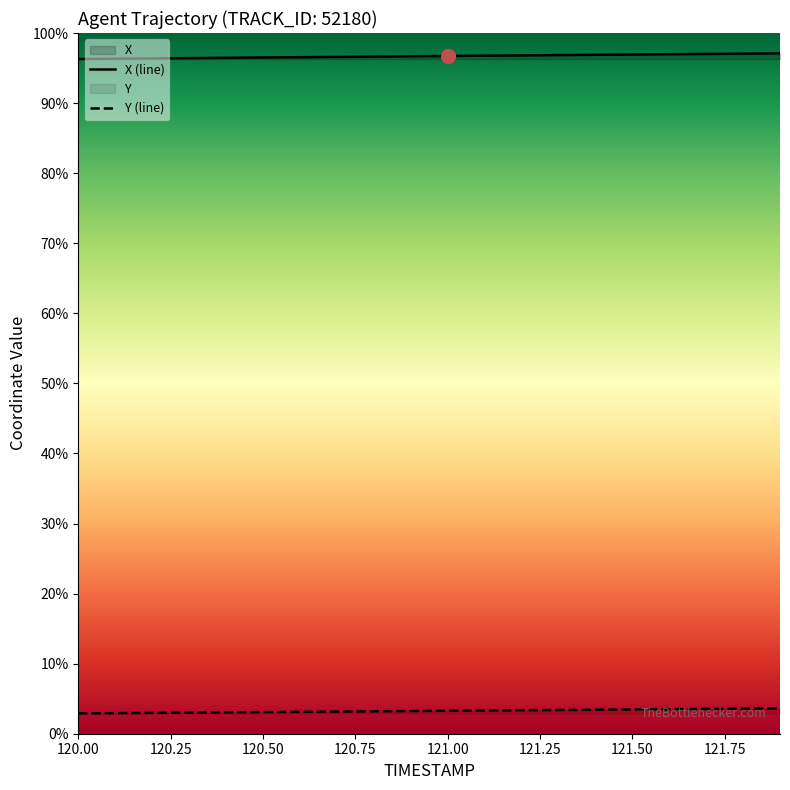

List the series in order of their overall mean, highest first.

X (line), Y (line)